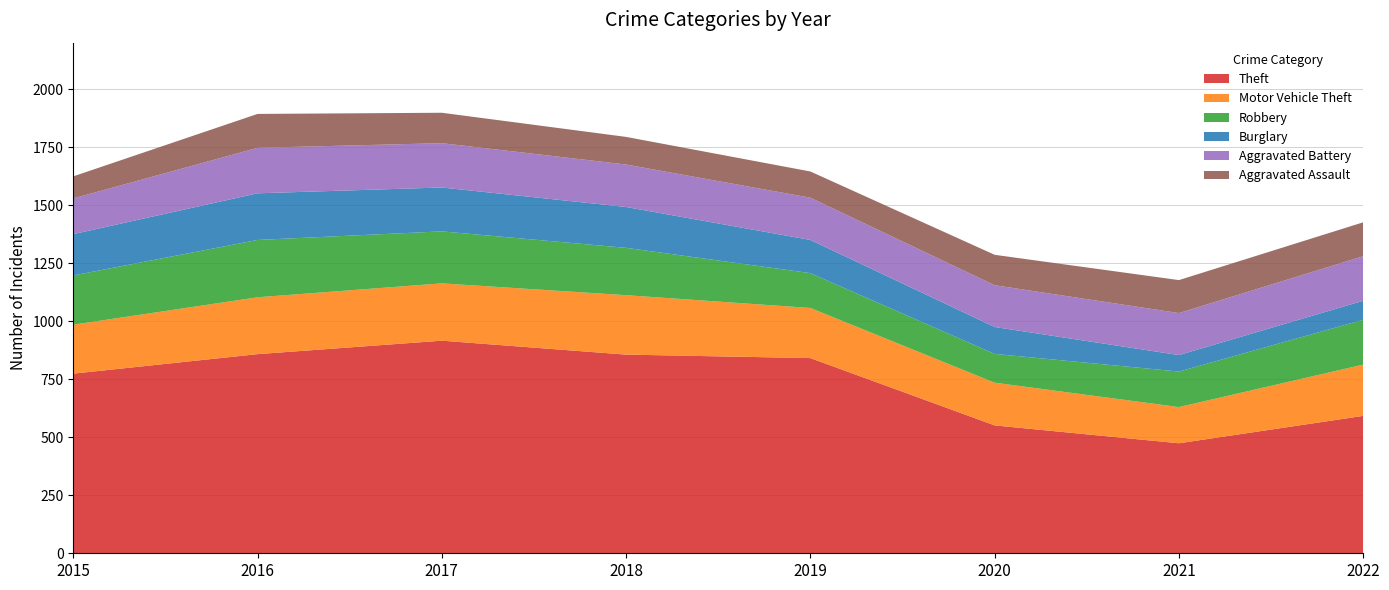

Between 2018 and 2022, which series saw the biggest shift?

Theft